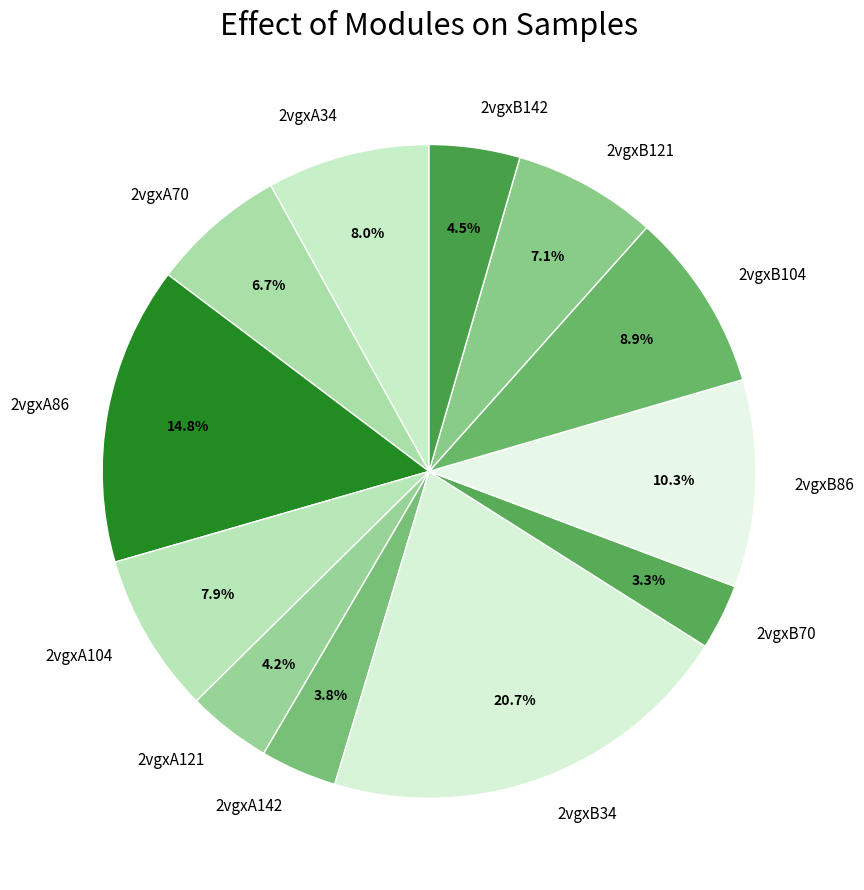

To the nearest percent, what is the difference between the 2vgxB86 and 2vgxB142 slice percentages?

6%